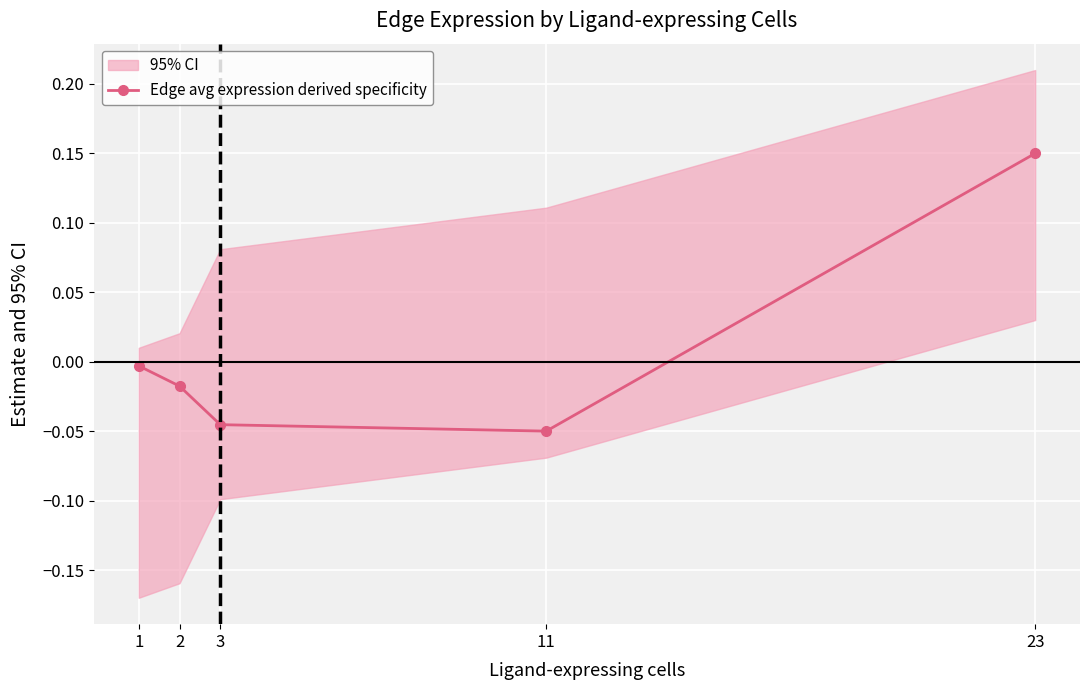

At which label is the value closest to 0?

1